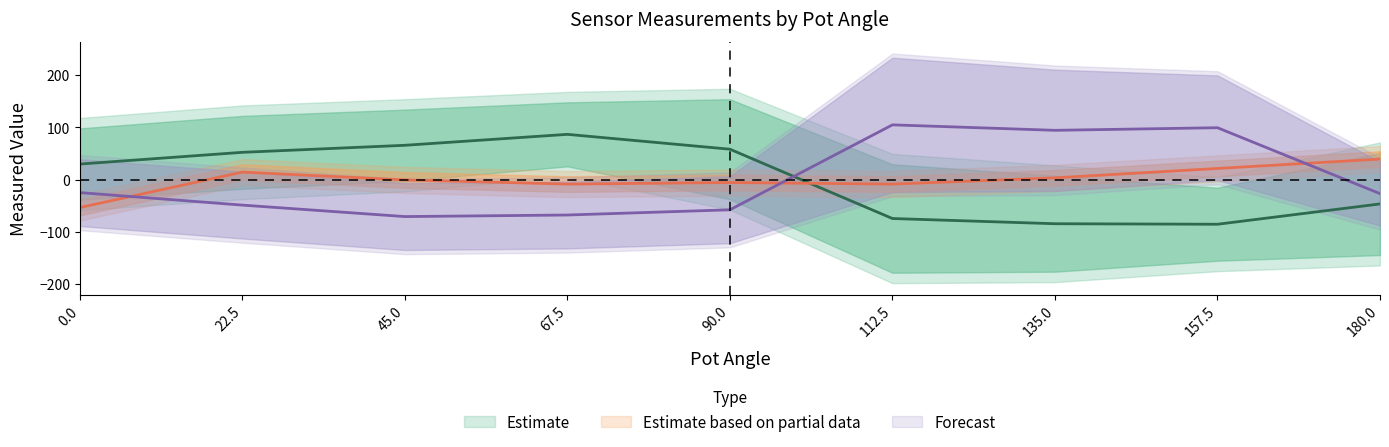

At 90, list the series in order from largest to smallest.

Shoulder Real Measured, Elbow Measured, Shoulder Flickering Measured